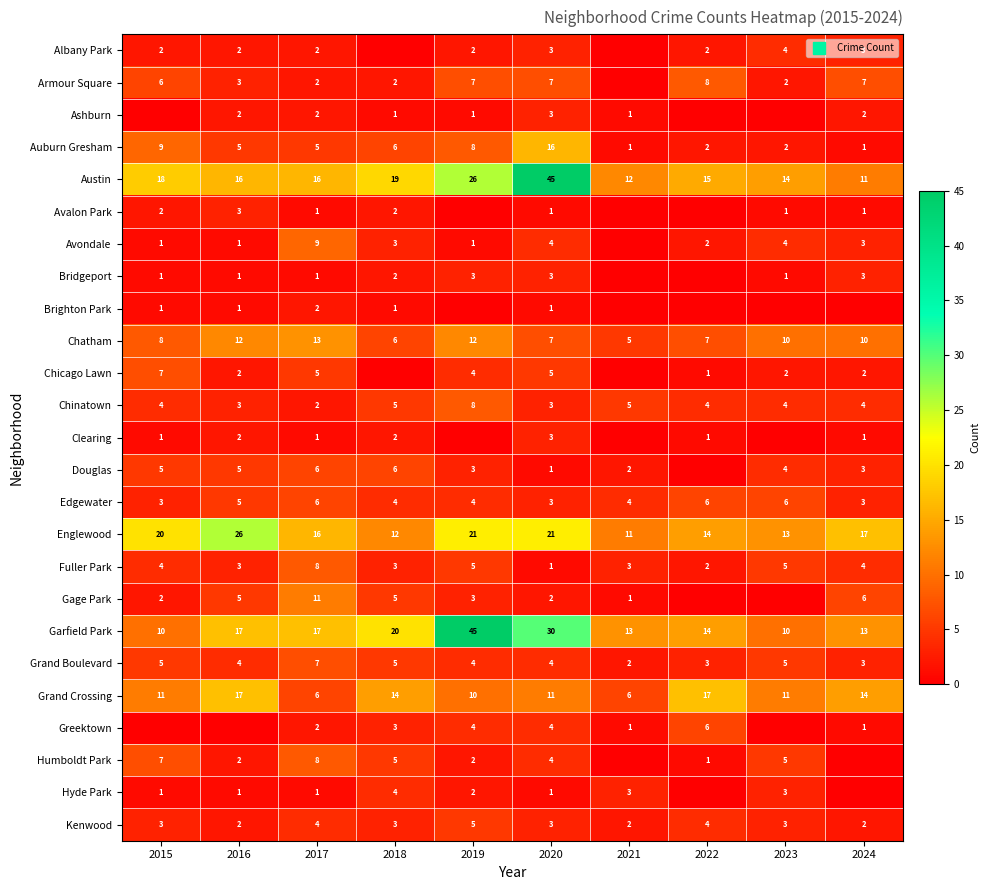

What is the difference between the Ashburn values at 2022 and 2018?

1